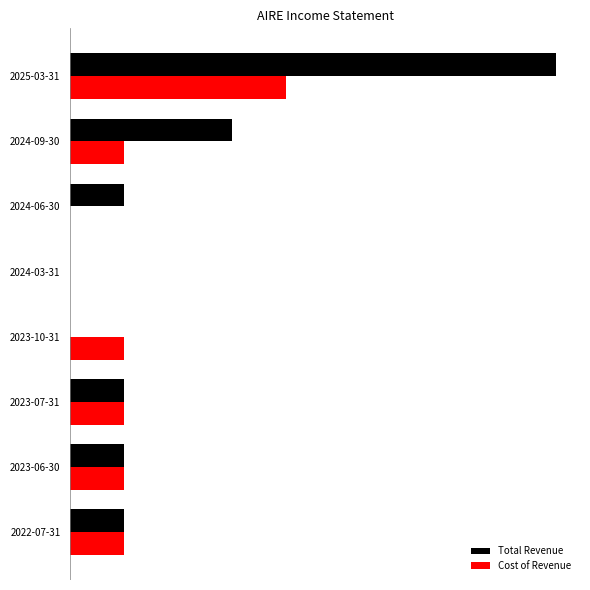

What is the sum of all Total Revenue values?

1600